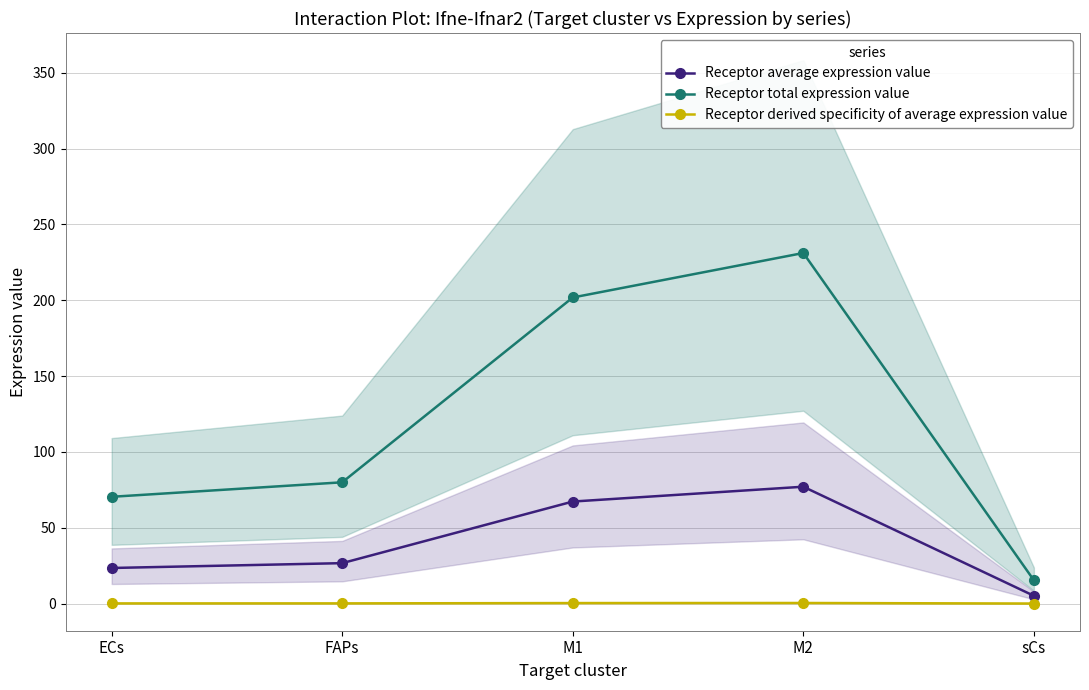

True or false: Receptor average expression value has a value of 12.9 at FAPs.

False